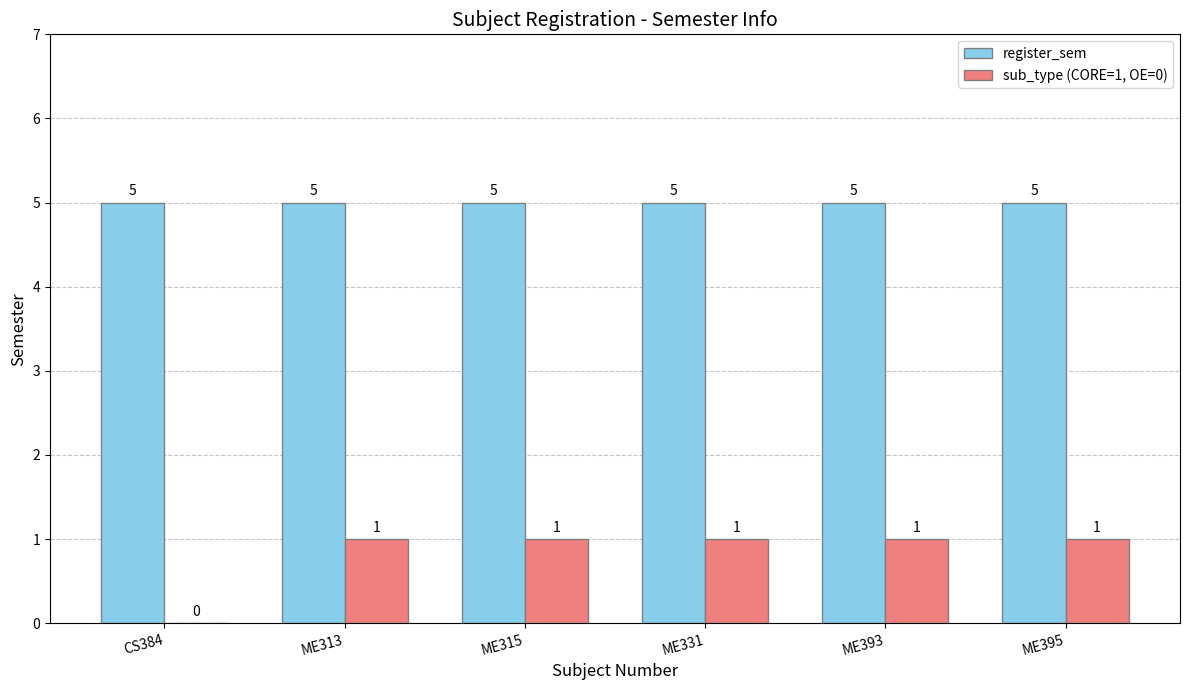

What is the sum of all register_sem values?

30